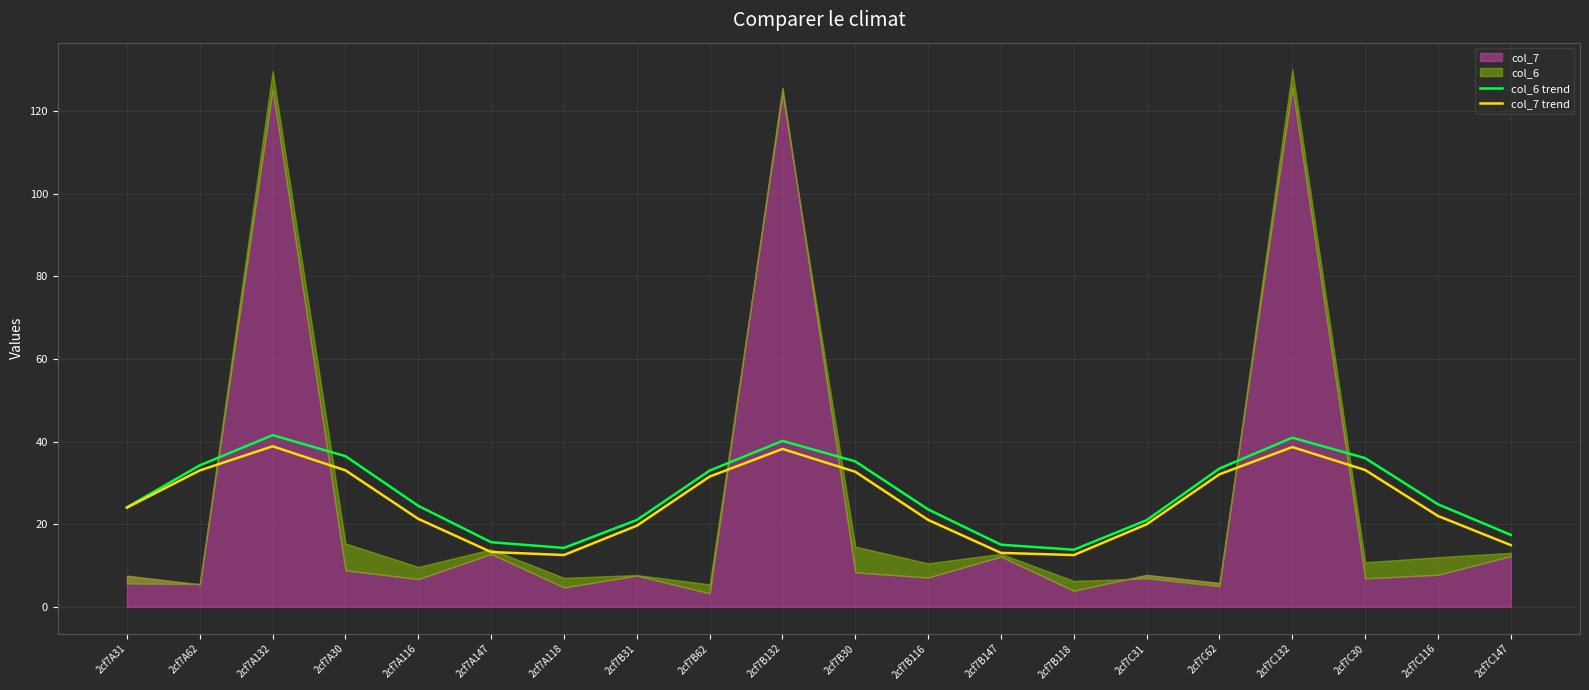

True or false: col_7 trend and col_6 trend cross at least once.

False